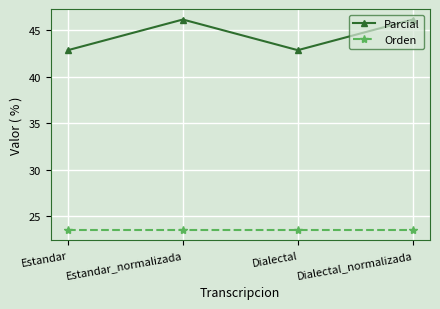

Which series changed the most between Dialectal and Dialectal_normalizada?

Parcial